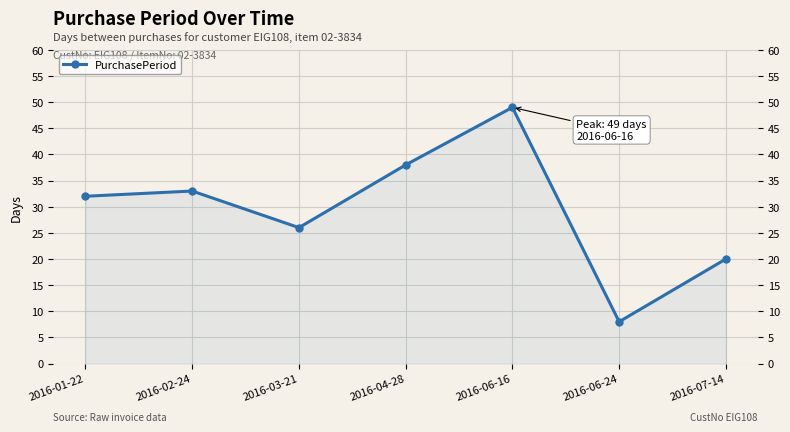

Approximately how many times larger is the value at 2016-06-24 compared to 2016-01-22?

0.2